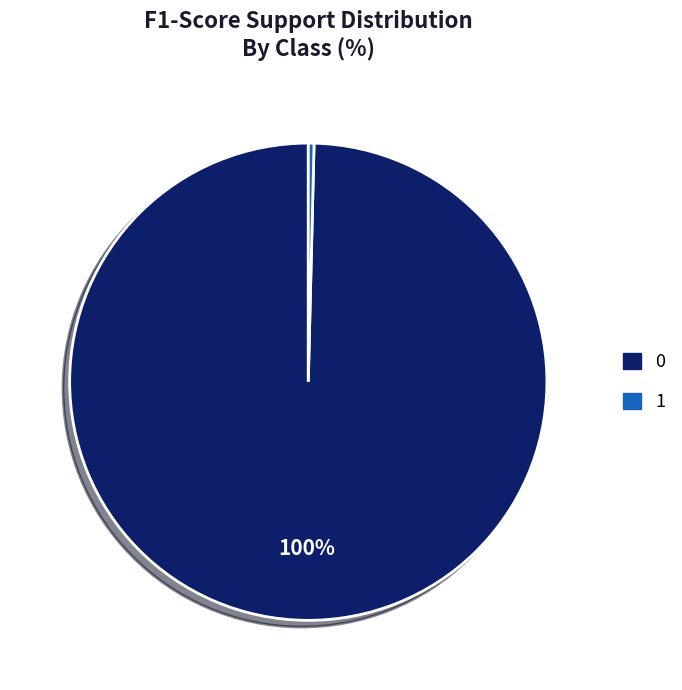

Is it true that 0 is 100% of the pie?

True